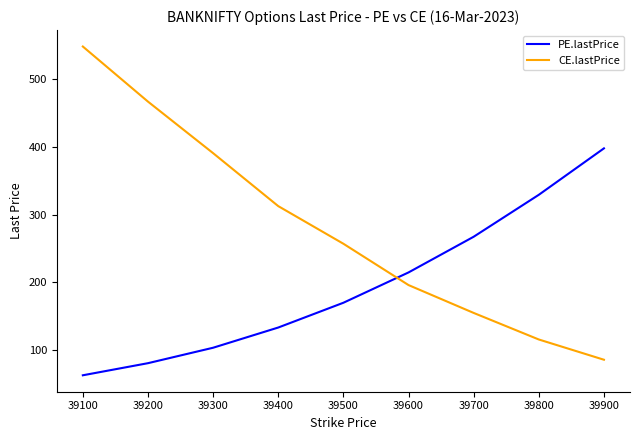

Which series has the largest total across all categories?

CE.lastPrice